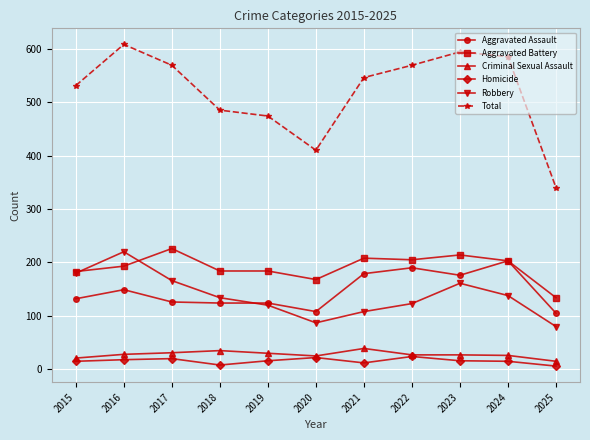

Is the value of Homicide at 2025 greater than the value of Aggravated Assault at 2019?

No